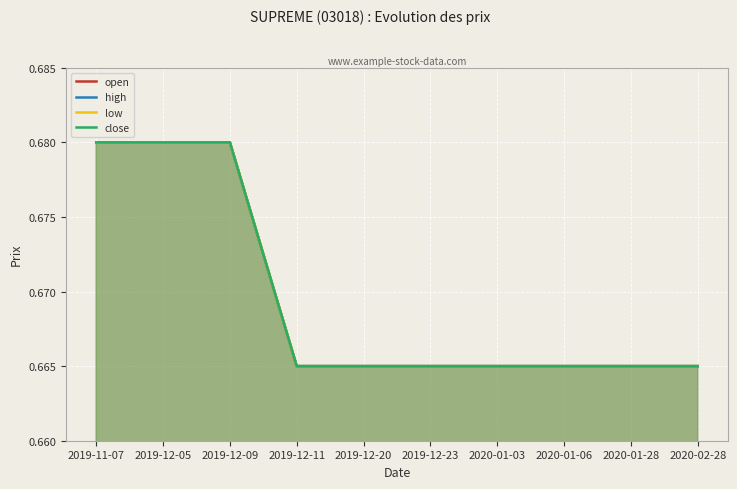

True or false: close has more than 2 points higher than both neighbors.

False